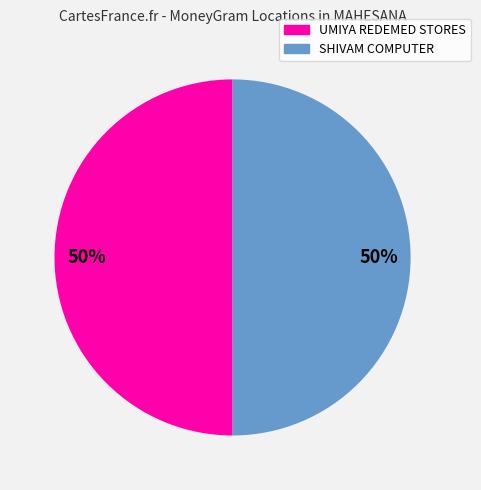

How many slices are in this pie chart?

2